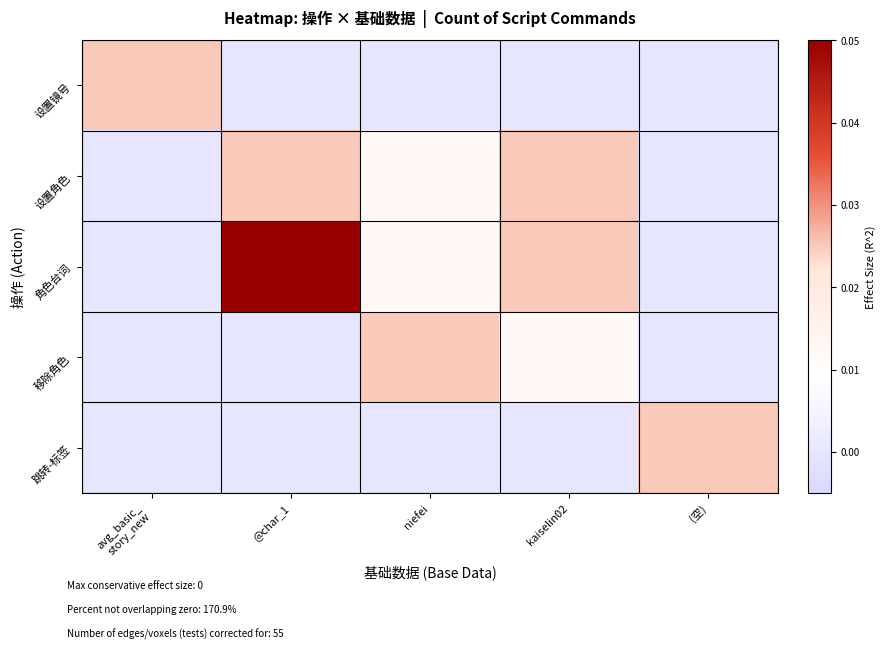

At which category is the sum across all series the highest?

@char_1